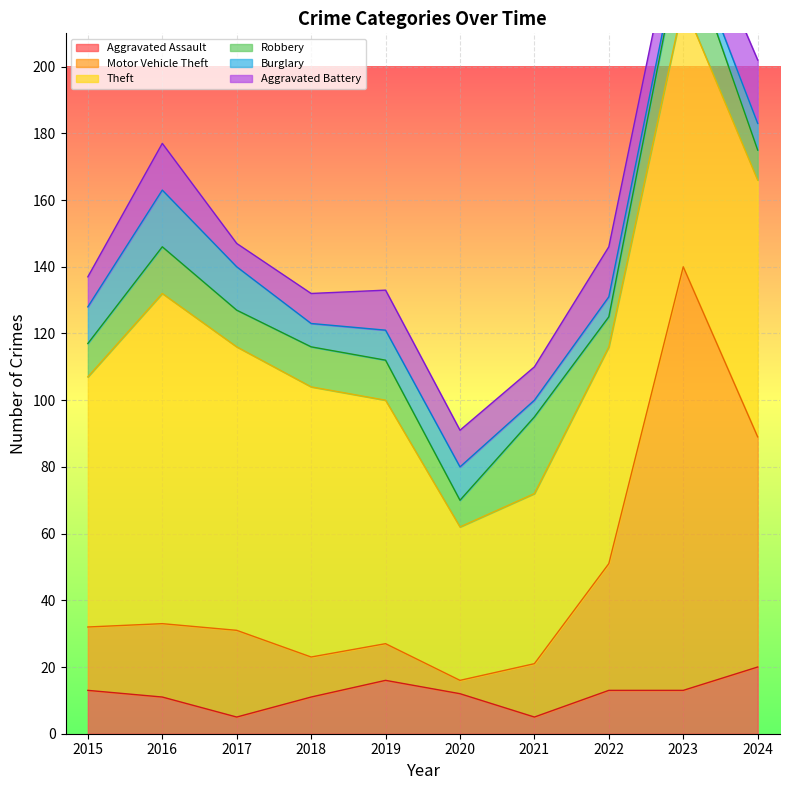

What is the value of the Aggravated Assault point at the 5th from the left?

16